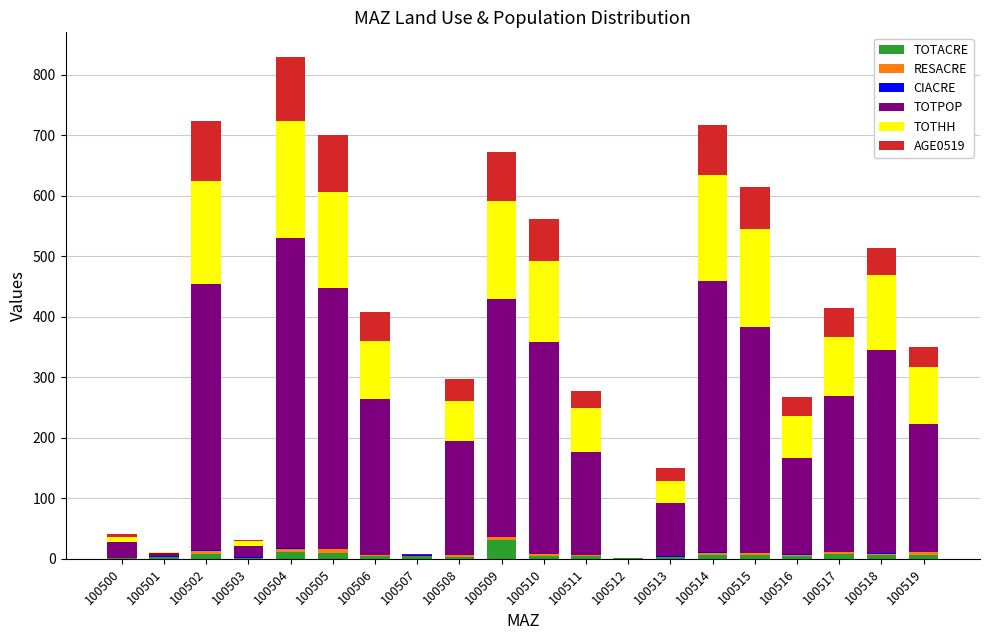

What is the total value across all series at 100511?

278.0